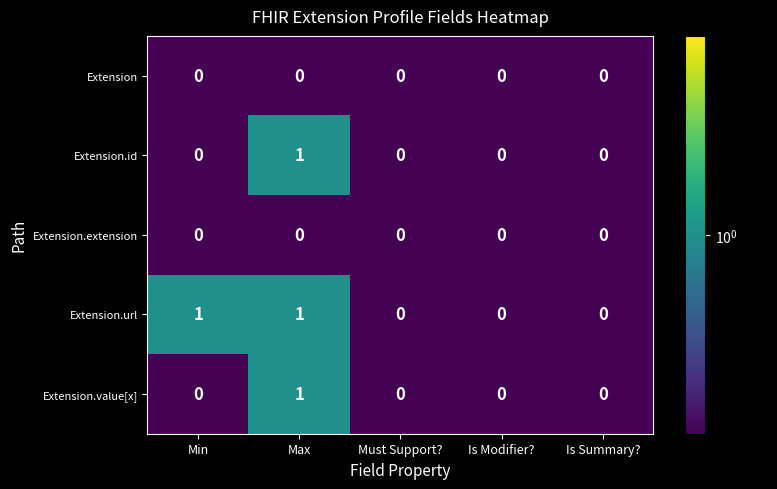

Reading left to right, extract all data points from this chart.

Extension: 0	0	0	0	0
Extension.id: 0	1	0	0	0
Extension.extension: 0	0	0	0	0
Extension.url: 1	1	0	0	0
Extension.value[x]: 0	1	0	0	0